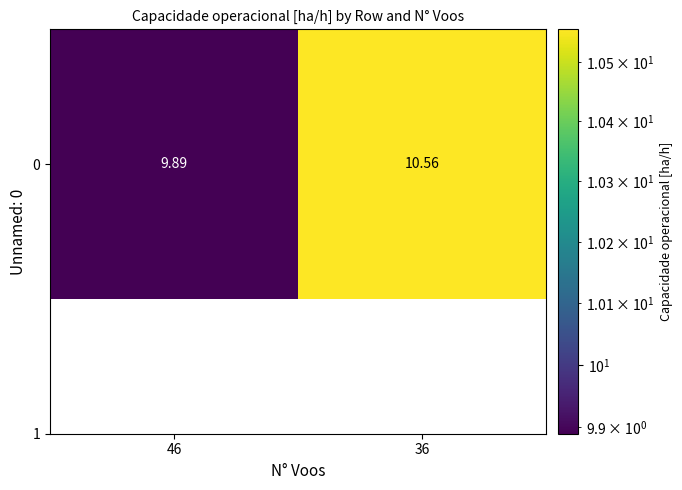

Rank the categories by value from lowest to highest.

46, 36